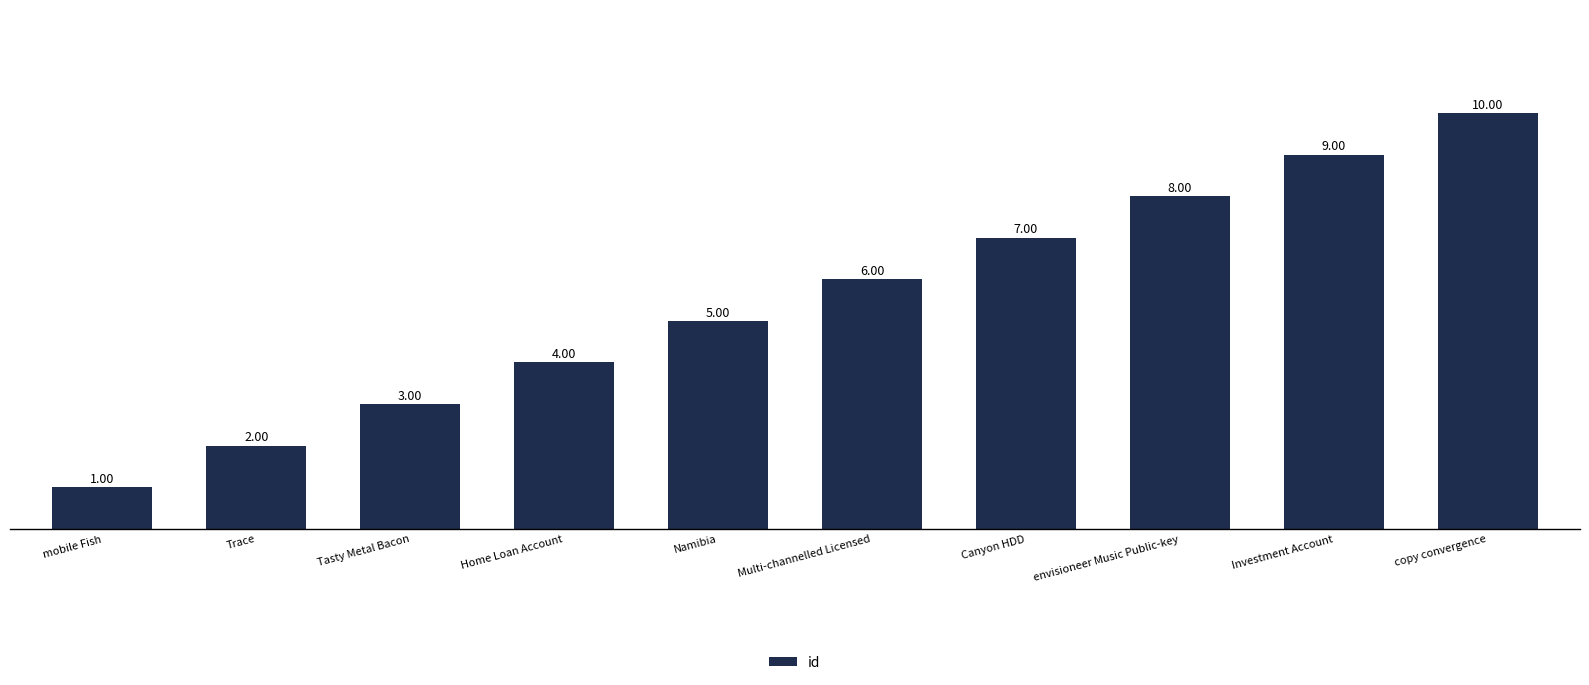

How many bars are there in total?

10